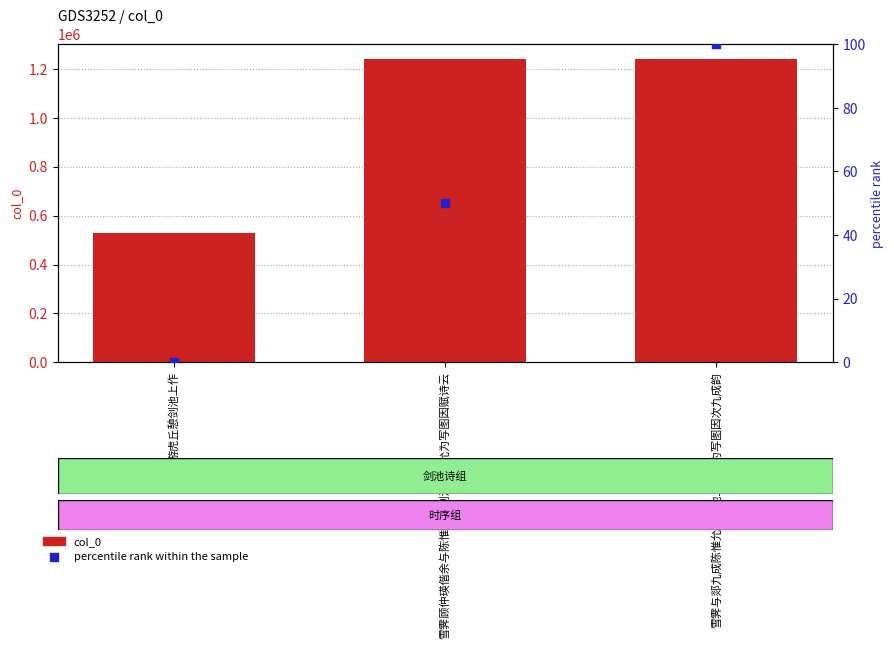

What is the total value across all series at 雪霁与郯九成陈惟允坐剑池上惟允为写图因次九成韵?

1239390